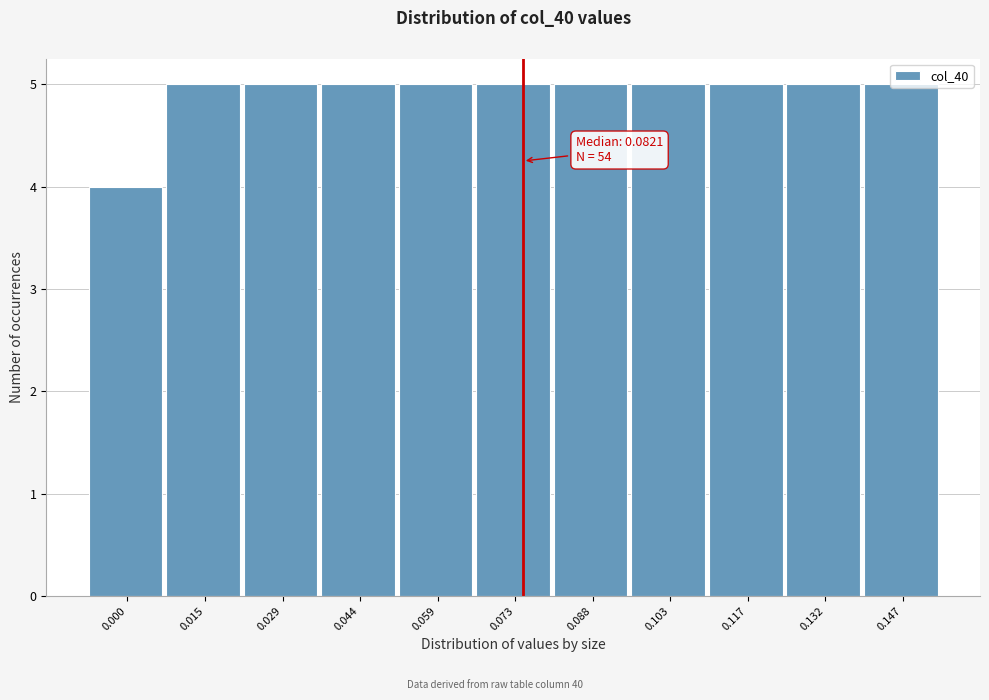

The value at 0.117 is 8. True or false?

False